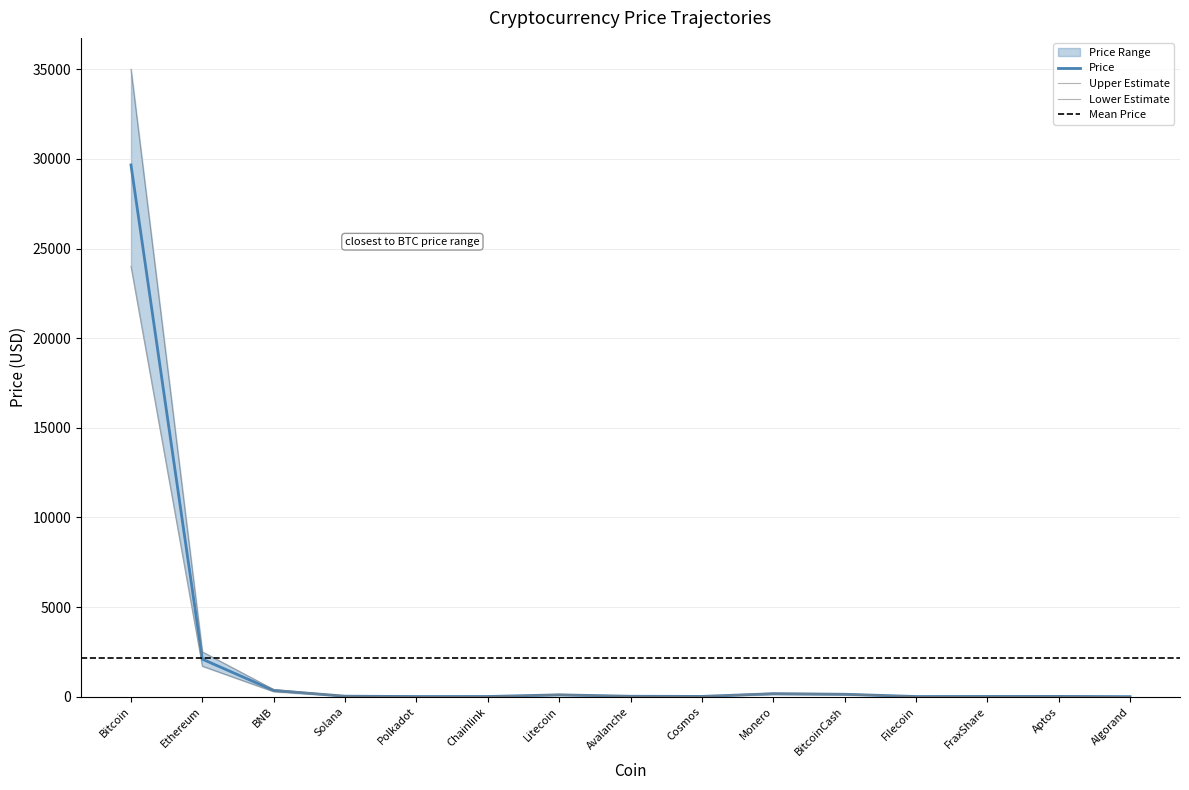

True or false: Price_upper and Price intersect in this chart.

False